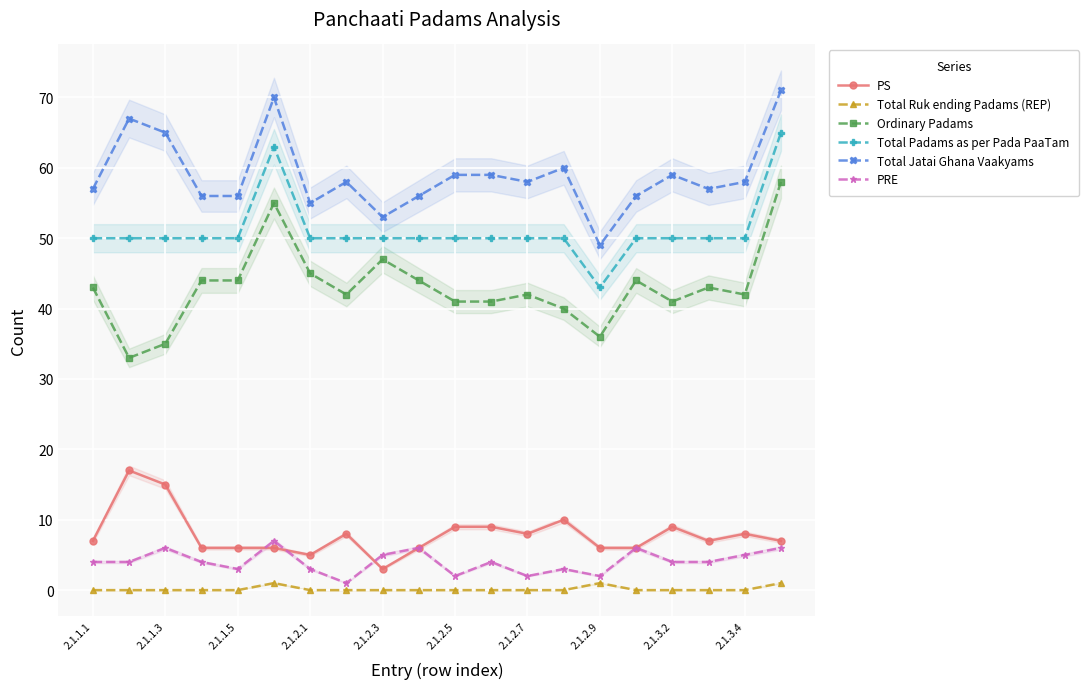

How many interior local peaks does the PRE series have?

6